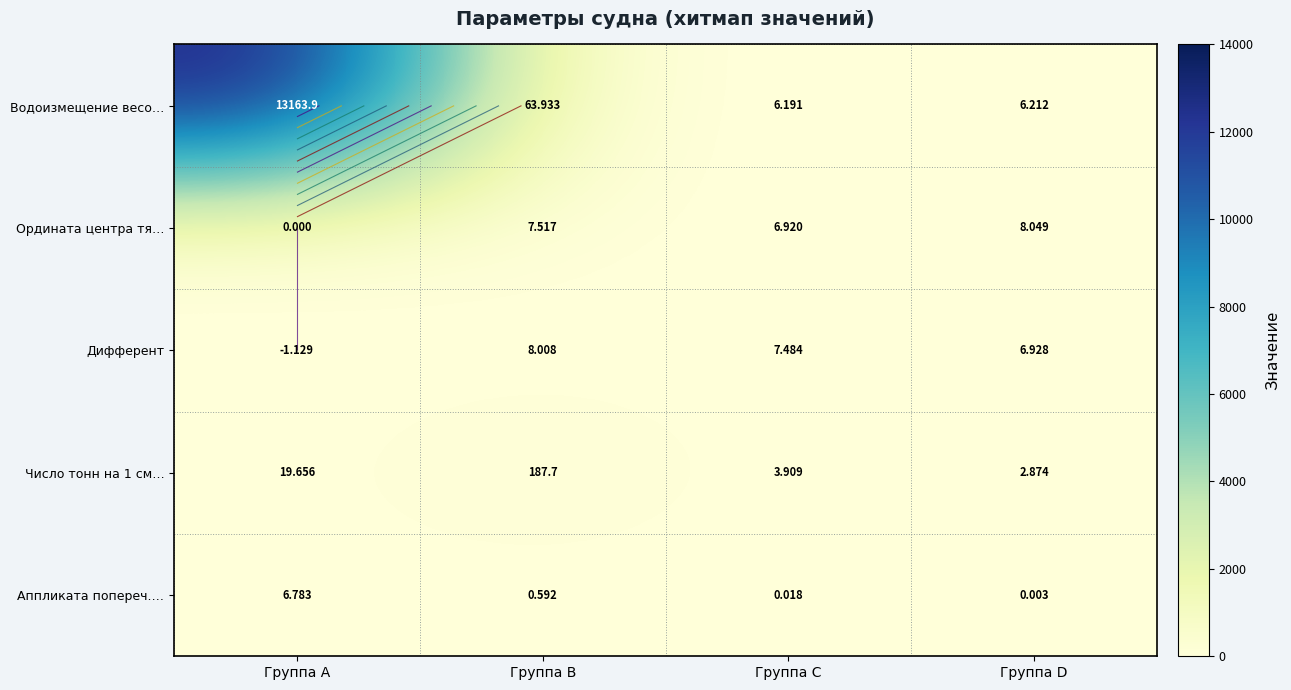

What is the sum of the Аппликата попереч.… values at Группа C and Группа B?

0.6